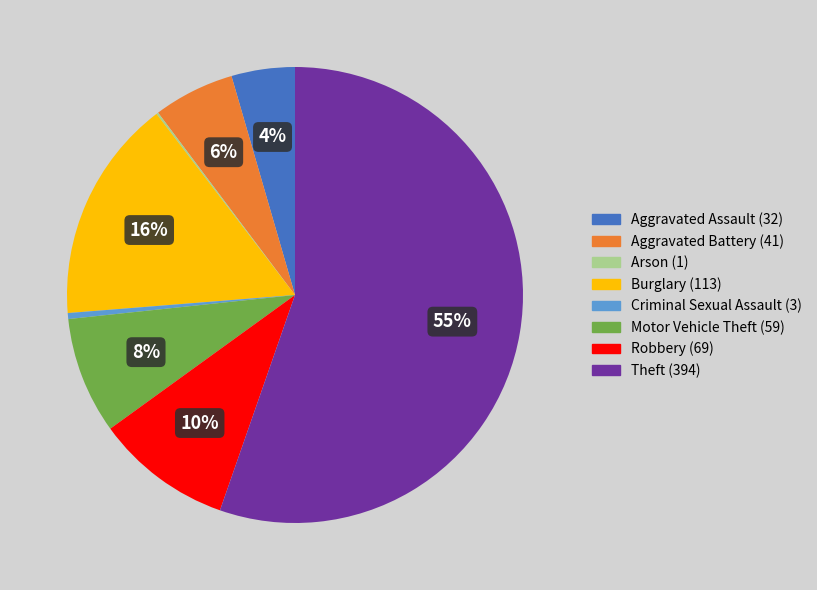

What is the ratio of the value at Motor Vehicle Theft to the value at Criminal Sexual Assault?

19.7